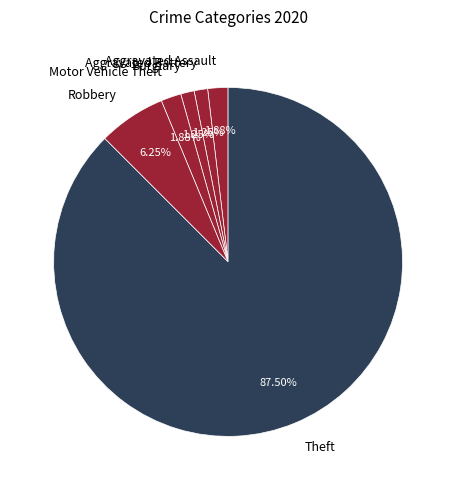

What is the largest slice in the pie chart?

Theft